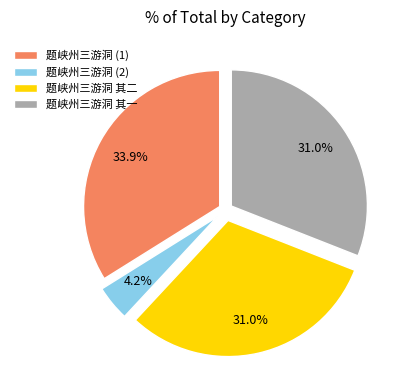

Which category has the smallest portion of the pie?

题峡州三游洞 (2)